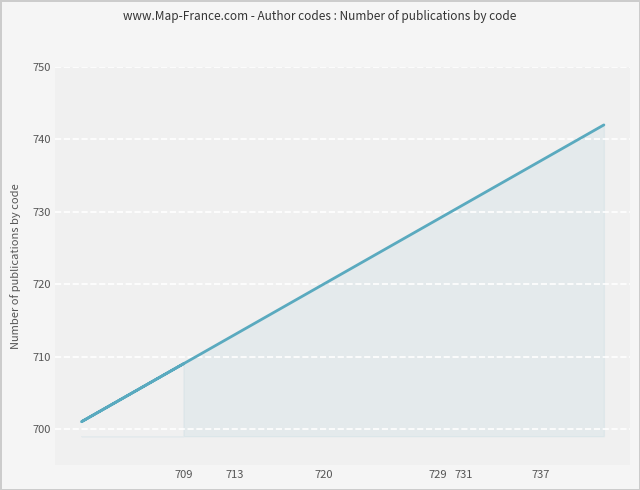

What is the average value?

724